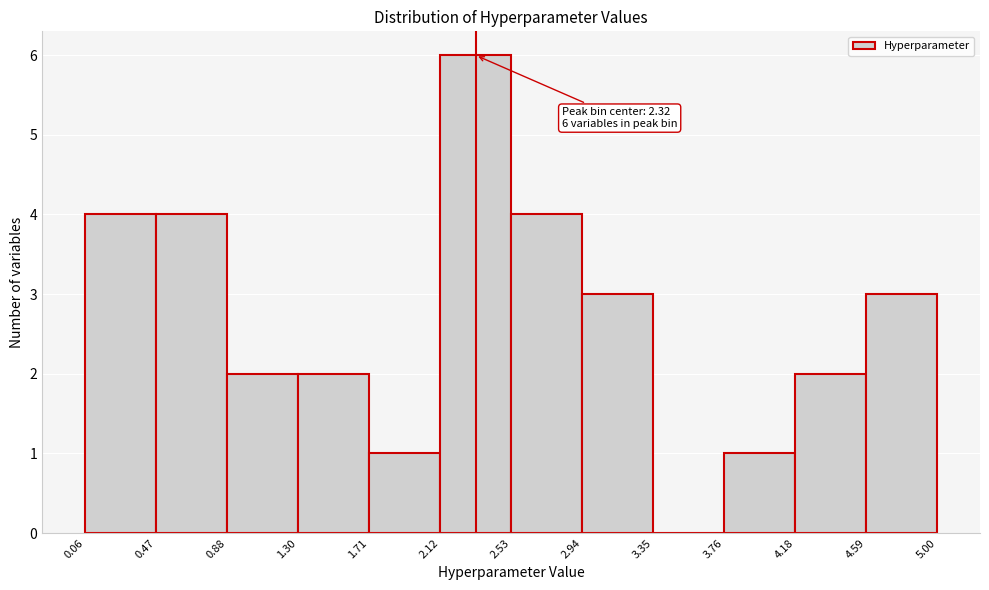

Over which range of the x-axis is the bar tallest?

2.12 to 2.53